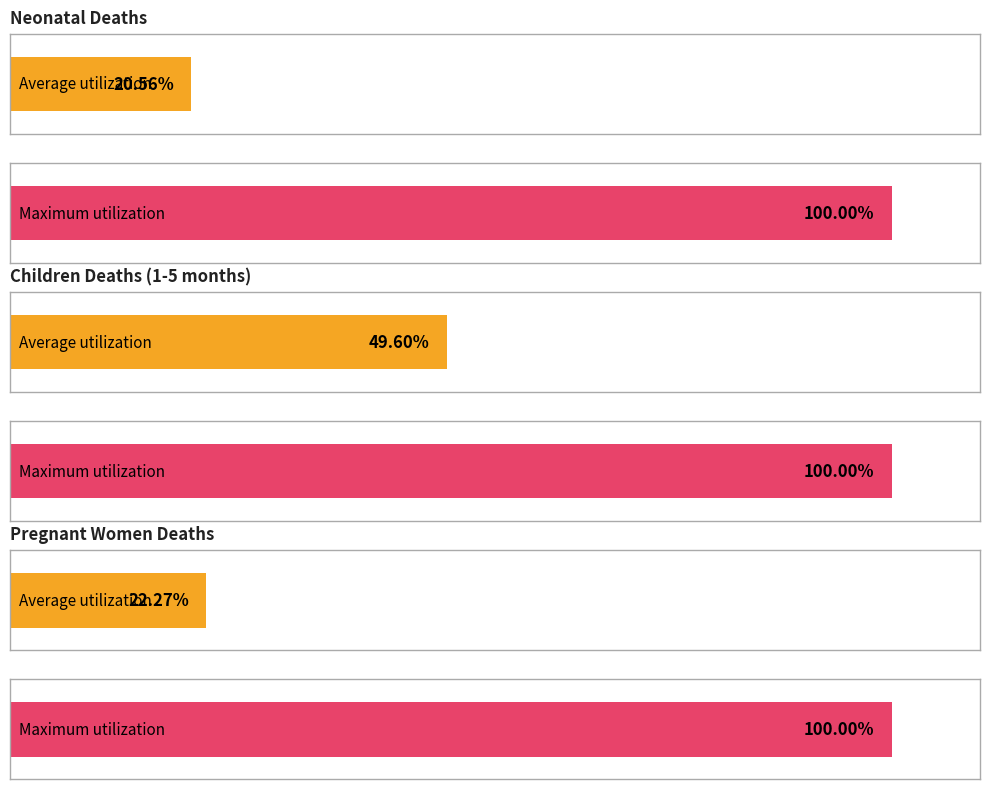

What is the greatest value displayed?

1.0